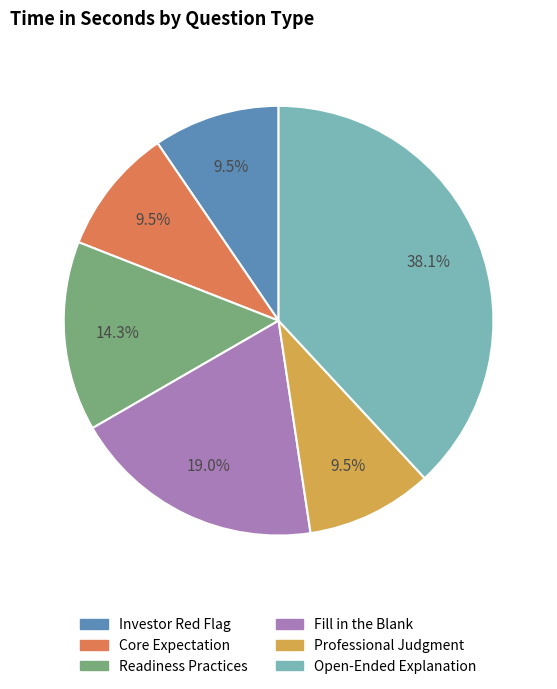

To the nearest percent, what is the average slice percentage?

17%